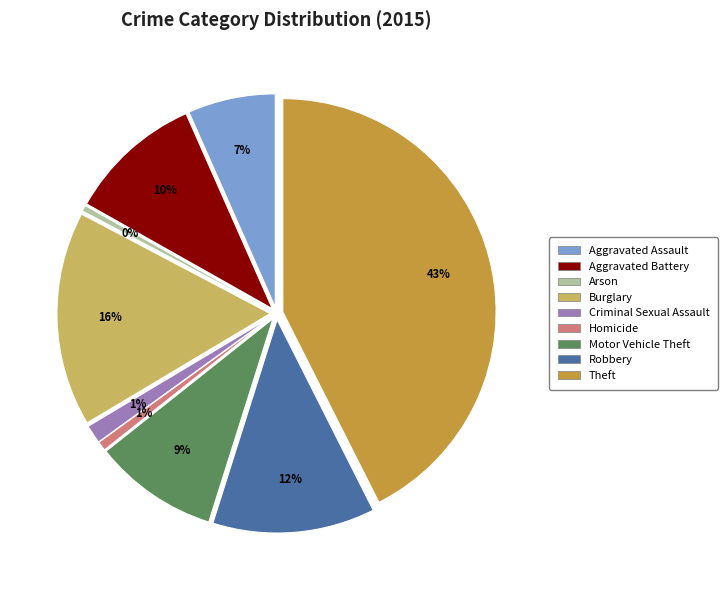

What is the change in value from Arson to Motor Vehicle Theft?

+217